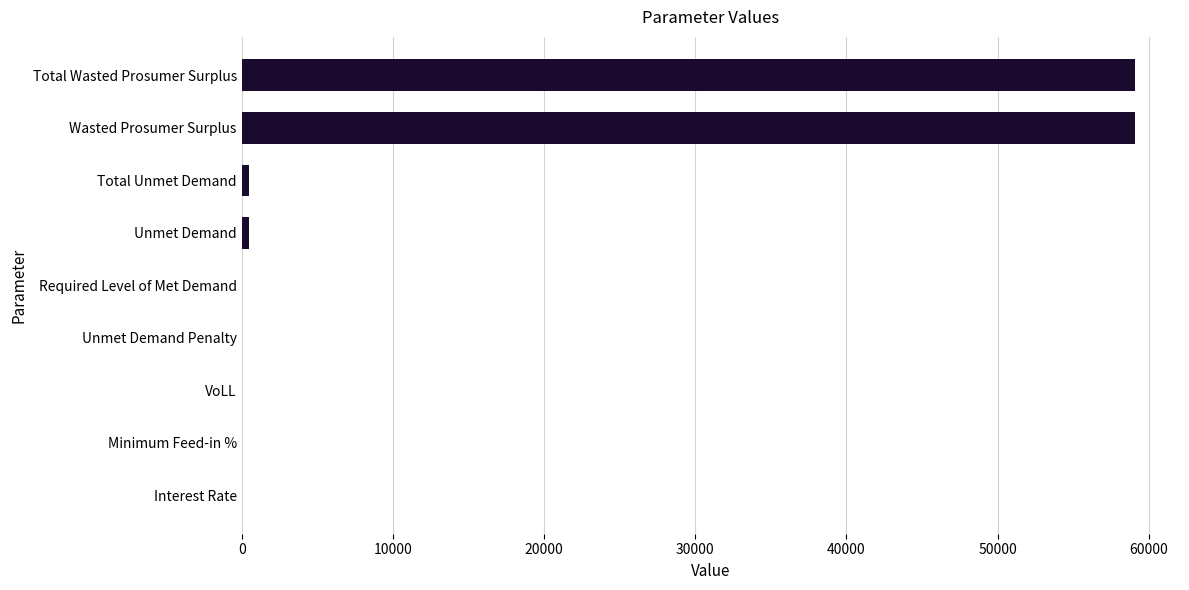

What is the sum of the values at Required Level of Met Demand and Total Wasted Prosumer Surplus?

59113.5